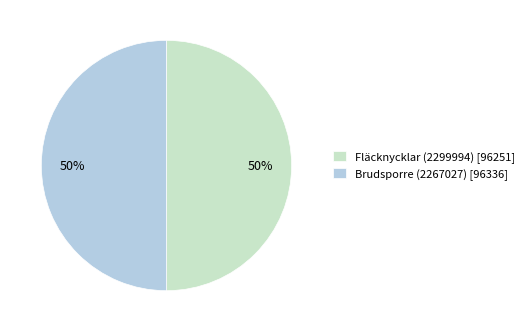

Combined, do Brudsporre (2267027) [96336] and Fläcknycklar (2299994) [96251] account for over 50%?

Yes